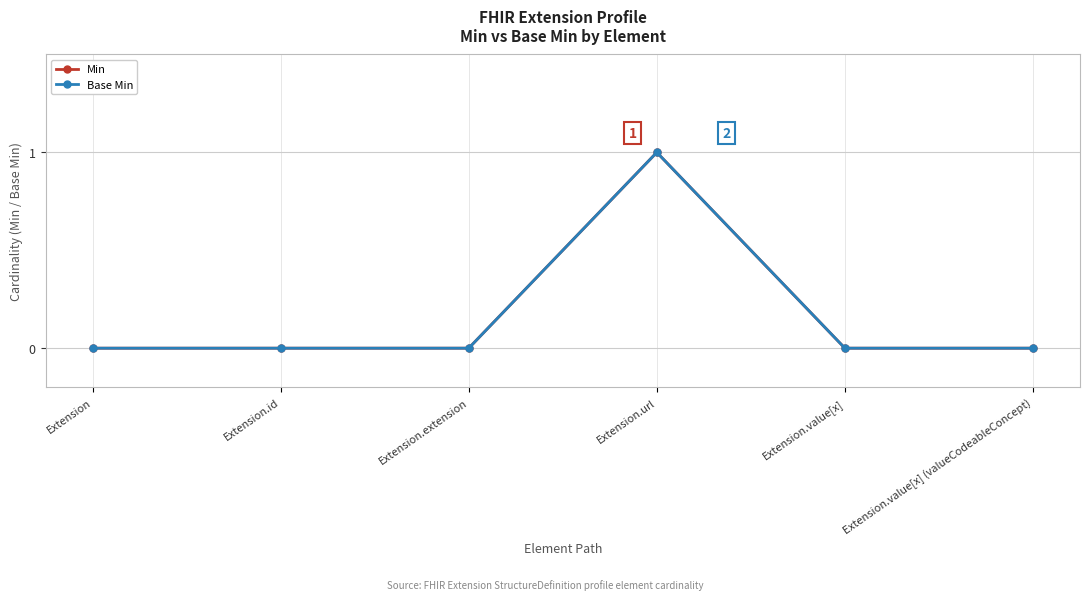

Is this an area chart (filled region under the line)?

No